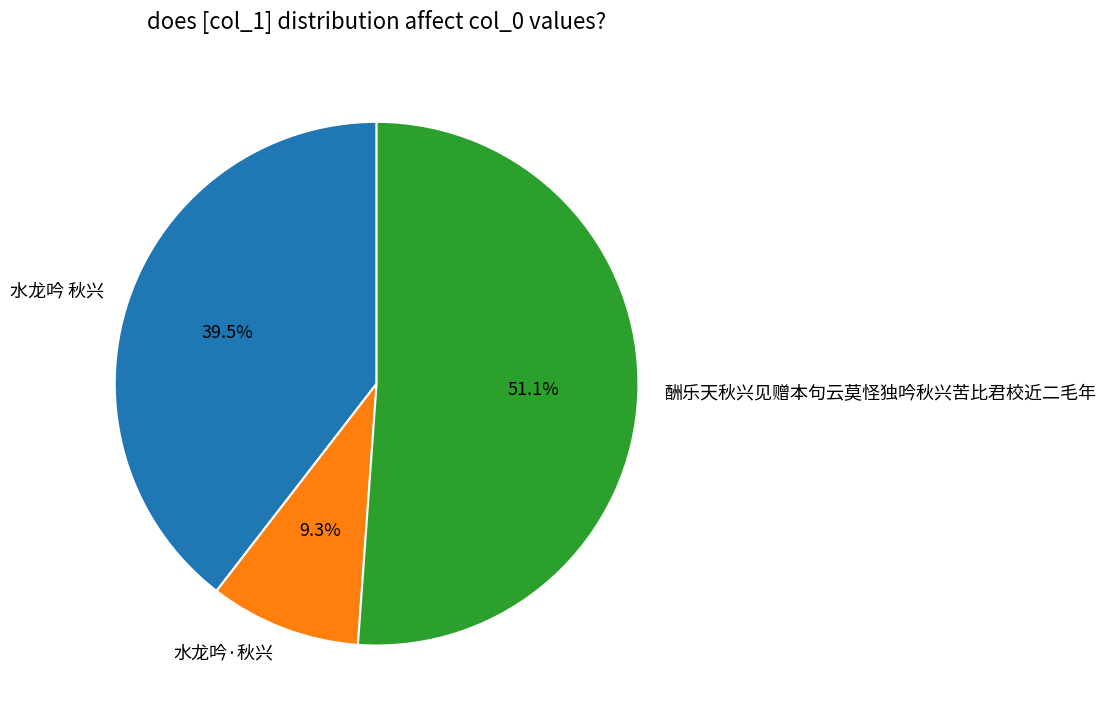

To the nearest percent, what portion does 水龙吟·秋兴 represent?

9%